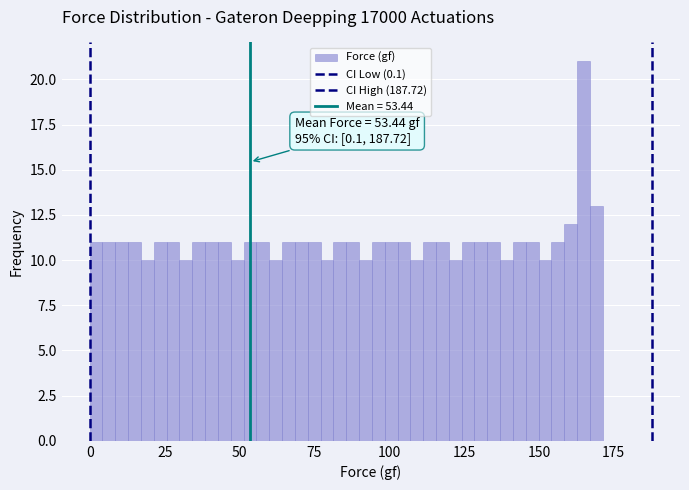

Around what value on the x-axis is the tallest bar? Give the approximate position of its centre, as read against the axis.

165